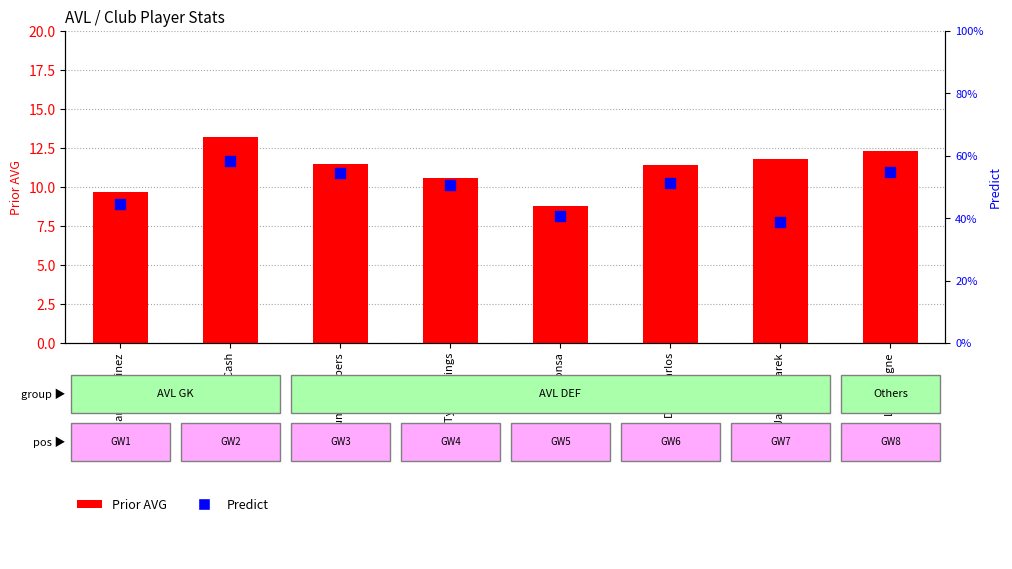

Which series reaches the minimum Y coordinate?

Prior AVG